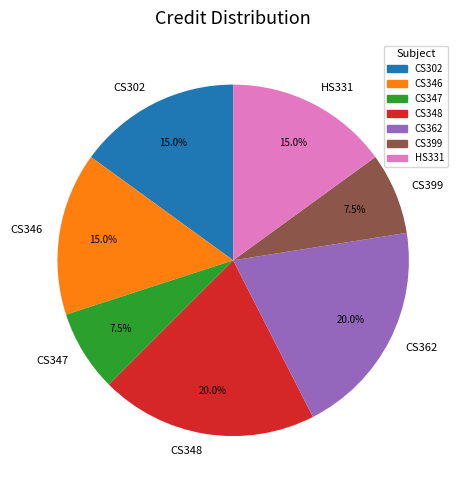

Does any single category account for the majority?

No